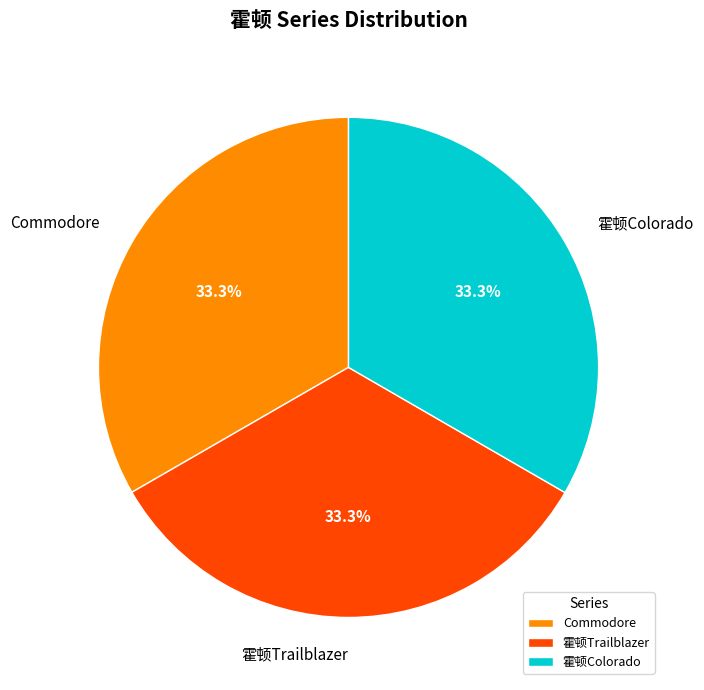

To the nearest percent, what is the combined percentage of 霍顿Colorado and 霍顿Trailblazer?

67%